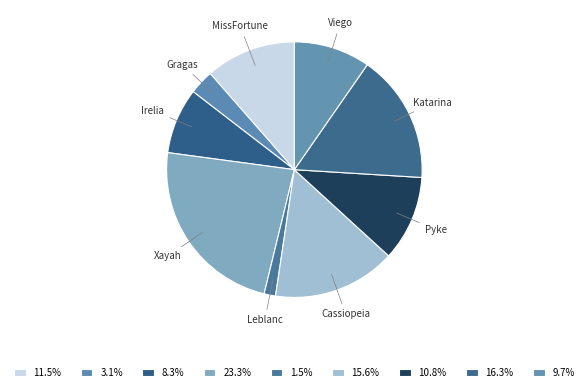

Is there a majority slice in this chart?

No